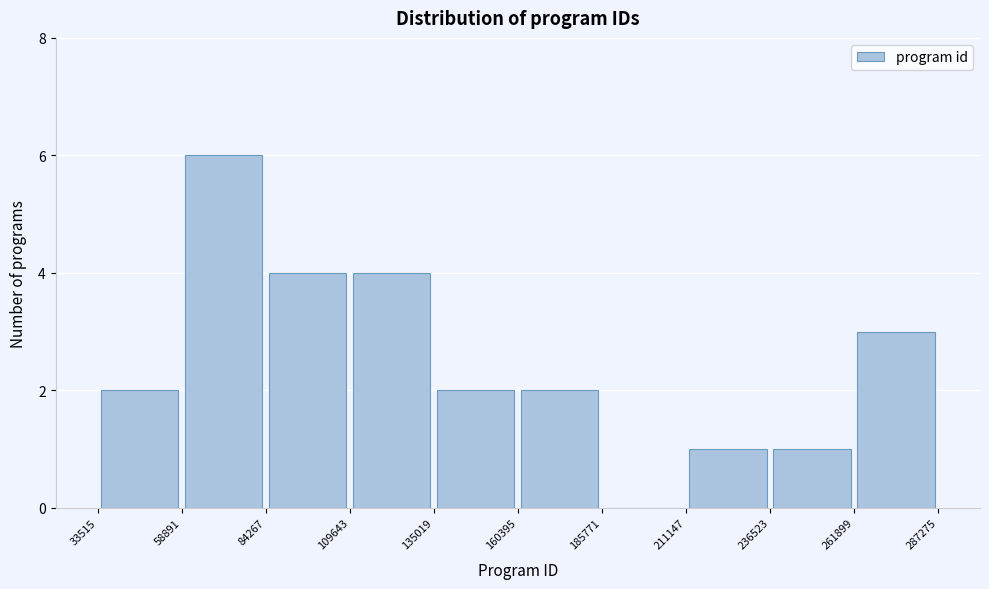

Which range on the x-axis has the tallest bar?

58891 to 84267